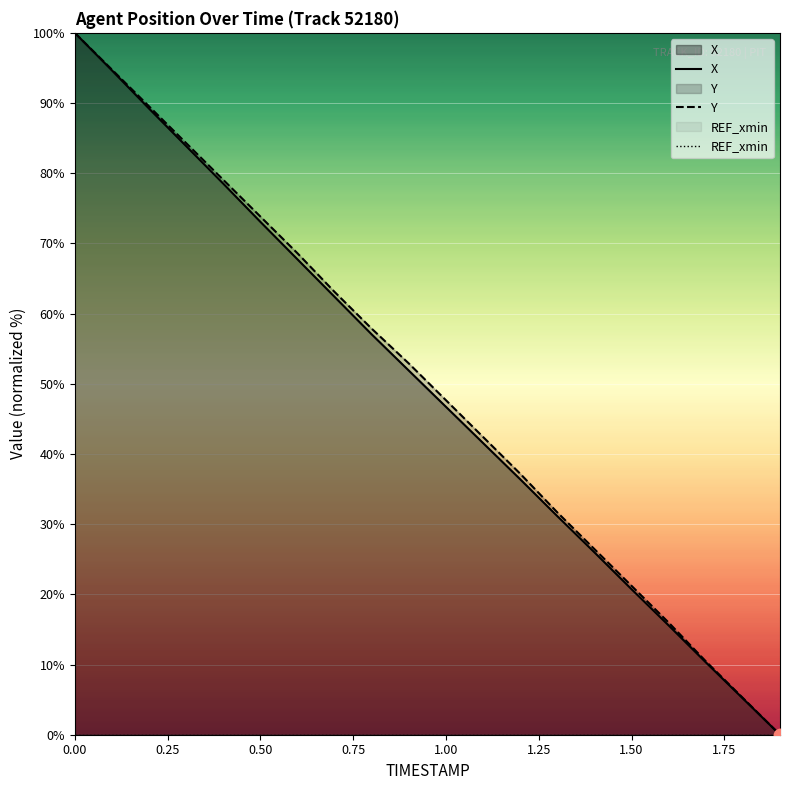

True or false: X has a value of 99.2 at 1.50.

False